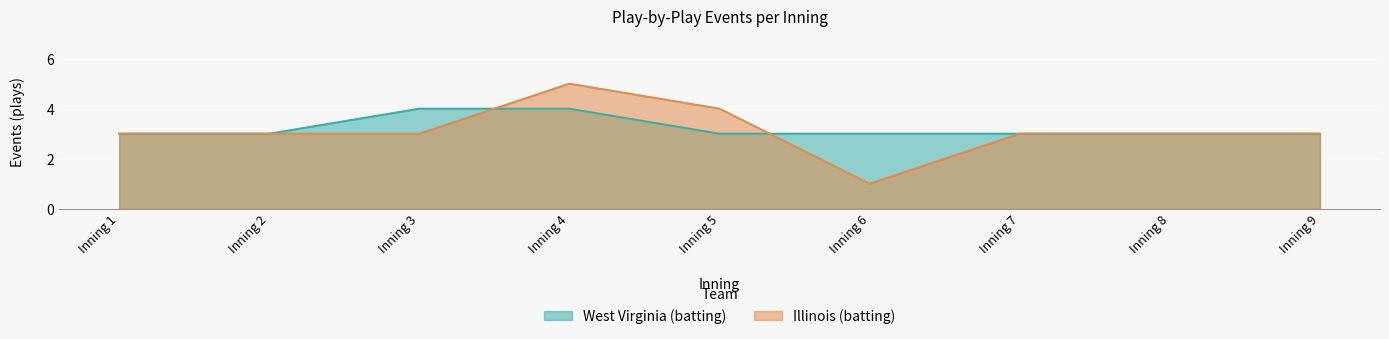

What is the value of the West Virginia (batting) point at the 4th from the left?

4